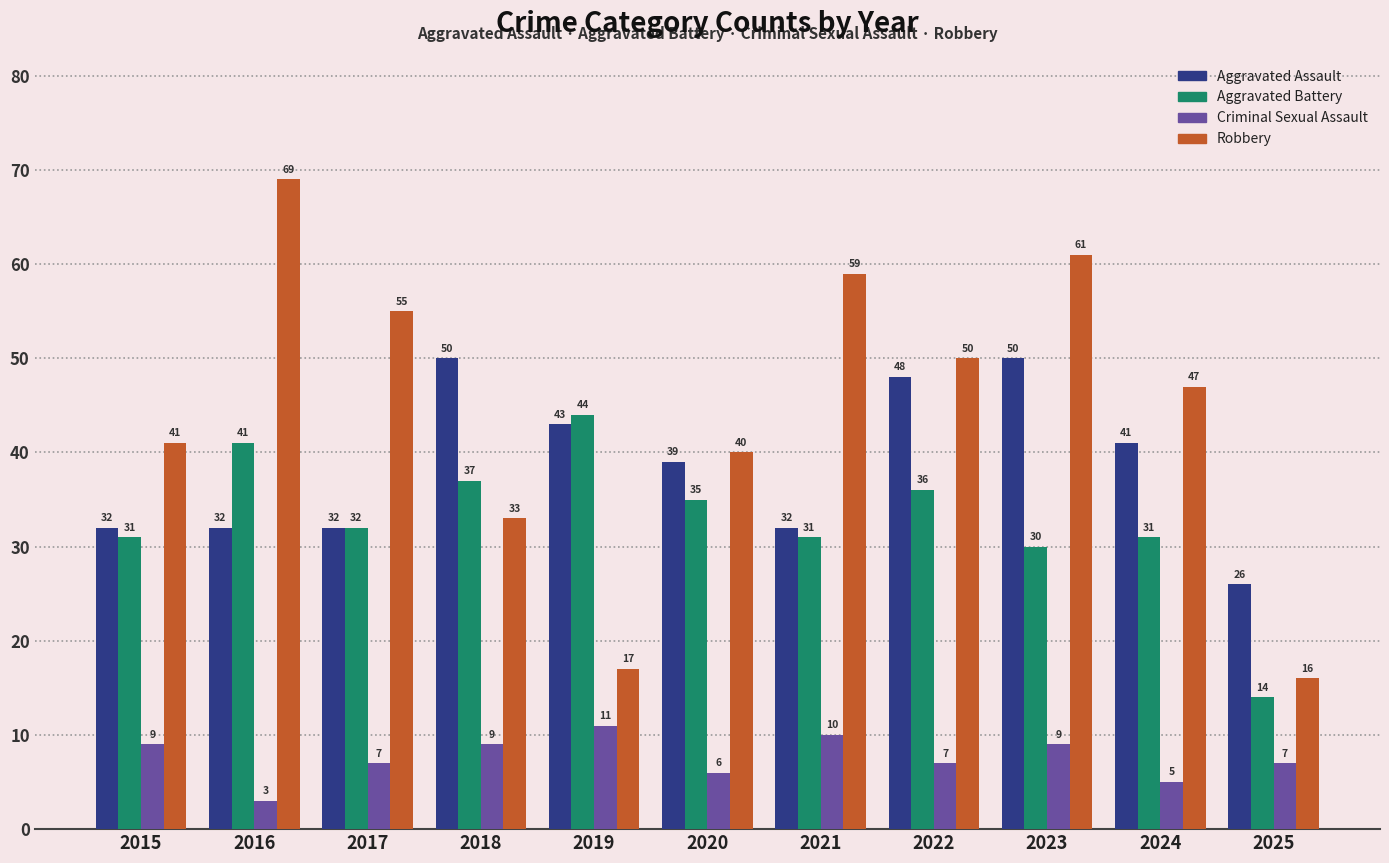

What is the difference between the highest and lowest values at 2018?

41